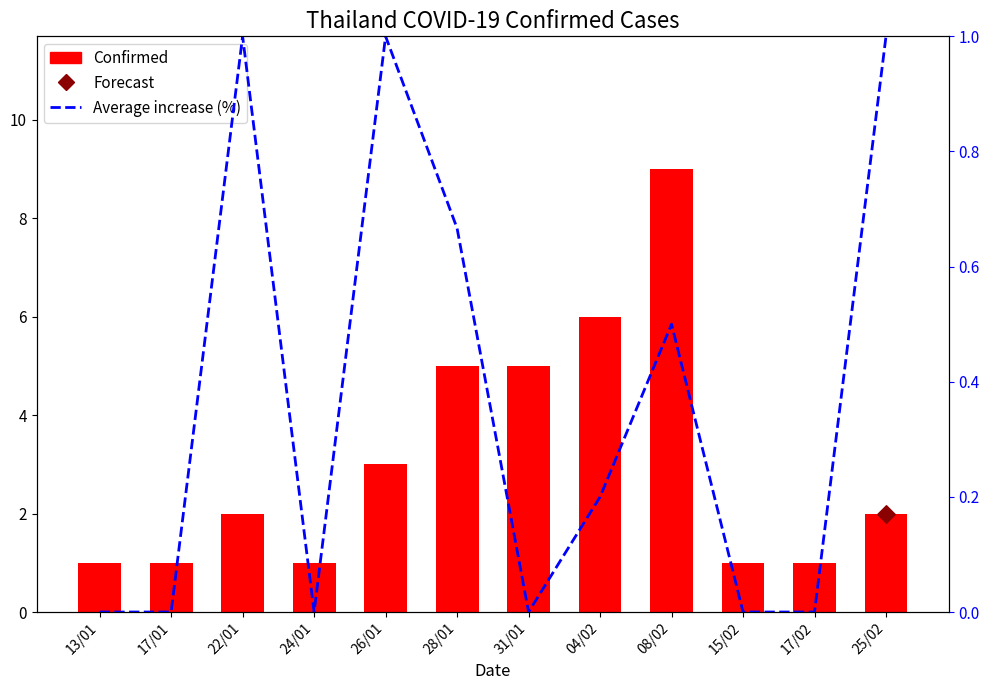

Which series has the largest total across all categories?

Confirmed